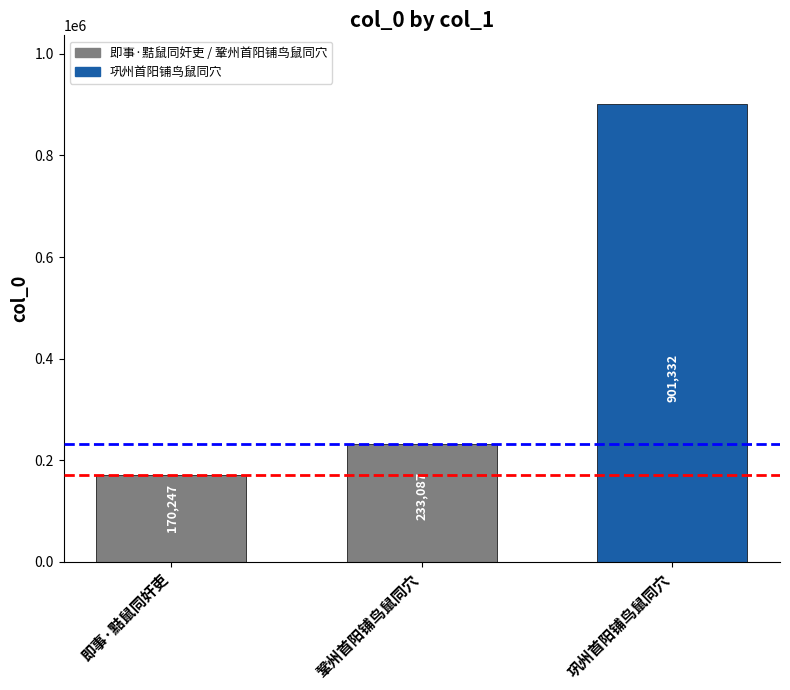

The value at 鞏州首阳铺鸟鼠同穴 is 233087. True or false?

True